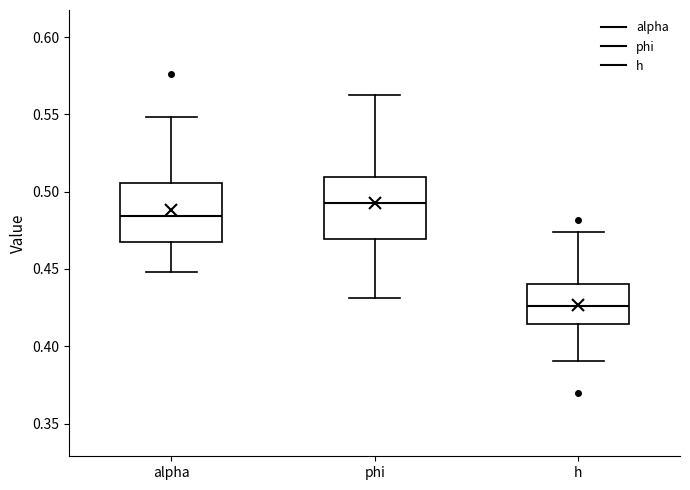

Reading left to right, read every box against the y-axis: the position of its median line, the range the box covers, and the ends of its whiskers. The values are not printed on the chart, so give them approximately, as read against the axis.

alpha: median 0.485, box 0.465 to 0.505, whiskers 0.450 to 0.550
phi: median 0.490, box 0.470 to 0.510, whiskers 0.430 to 0.565
h: median 0.425, box 0.415 to 0.440, whiskers 0.390 to 0.475